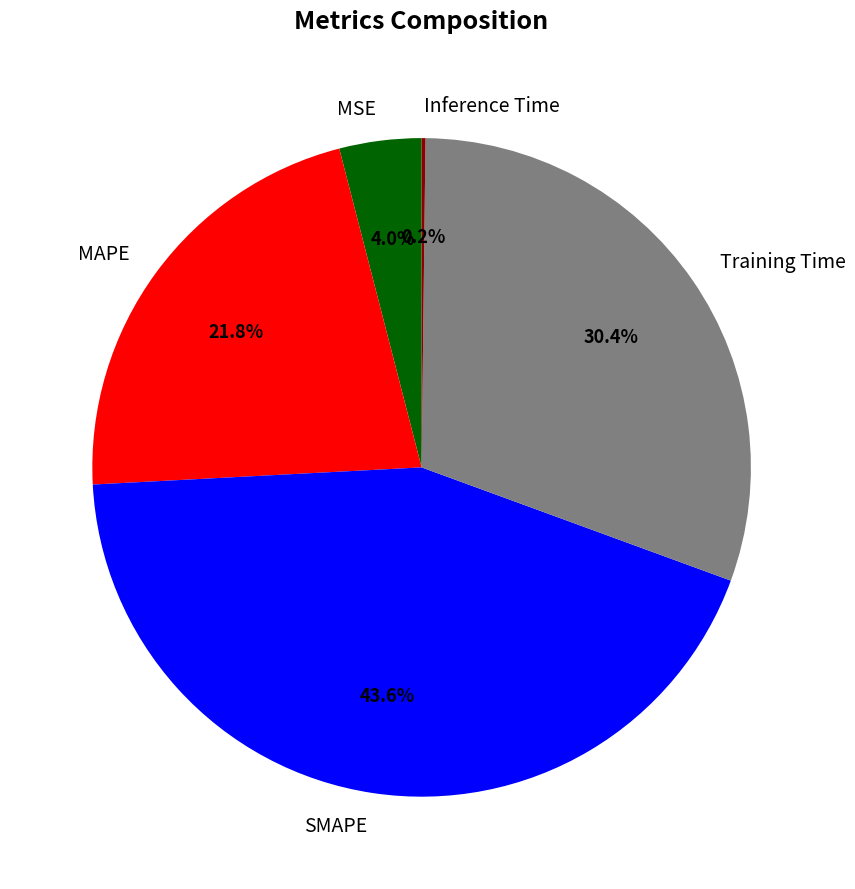

To the nearest percent, what percentage of the pie is MSE?

4%